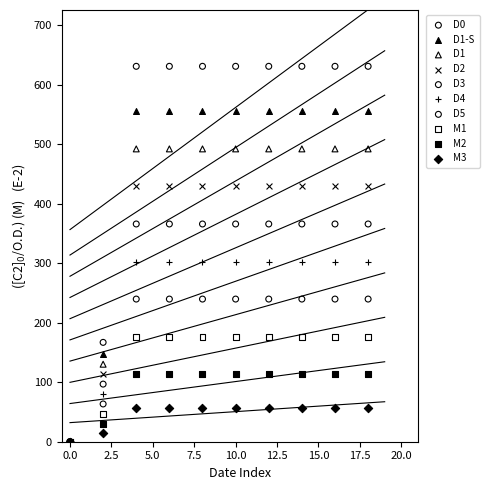

Which series reaches the maximum Y coordinate?

D0